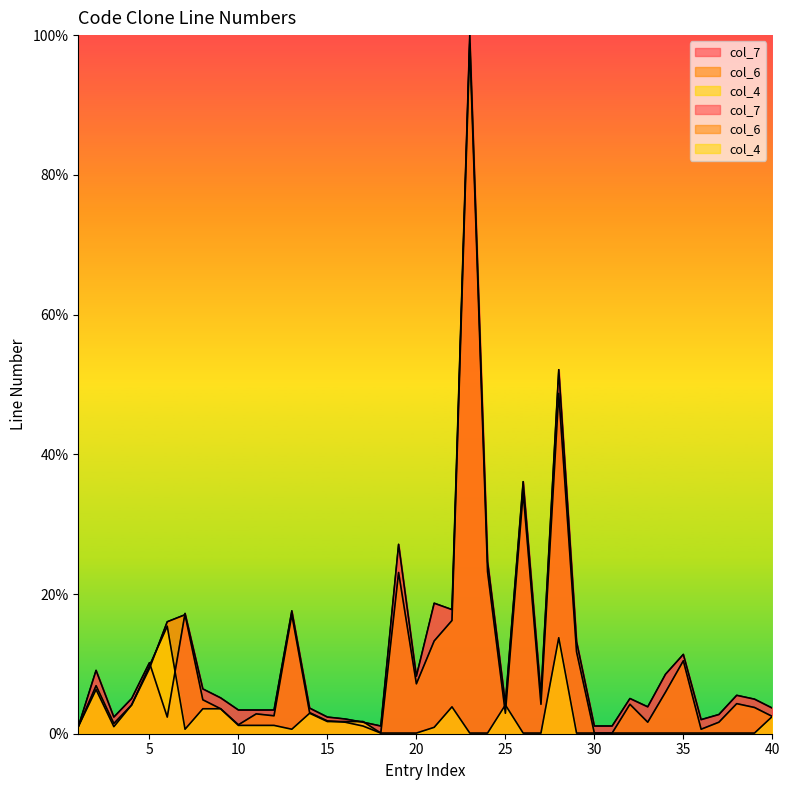

What are all the series names shown in the legend?

col_7, col_6, col_4